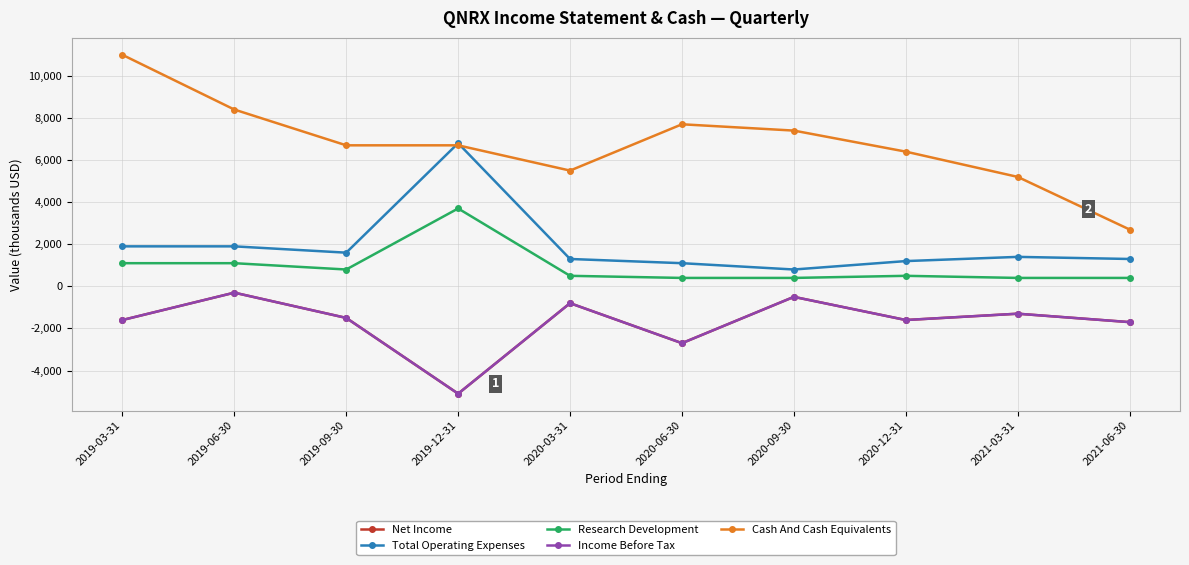

Does the chart have visible grid lines?

Yes